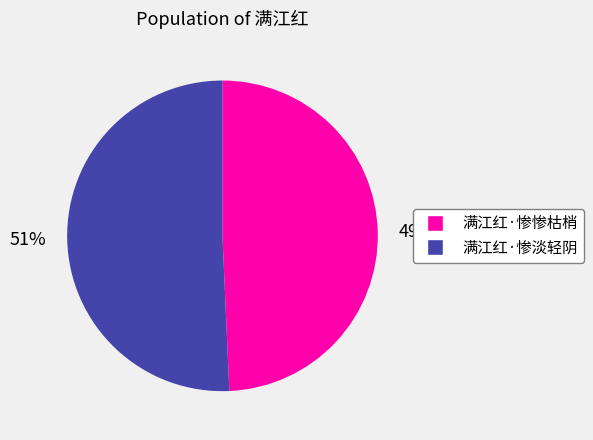

Between 满江红·惨淡轻阴 and 满江红·惨惨枯梢, which is larger?

满江红·惨淡轻阴